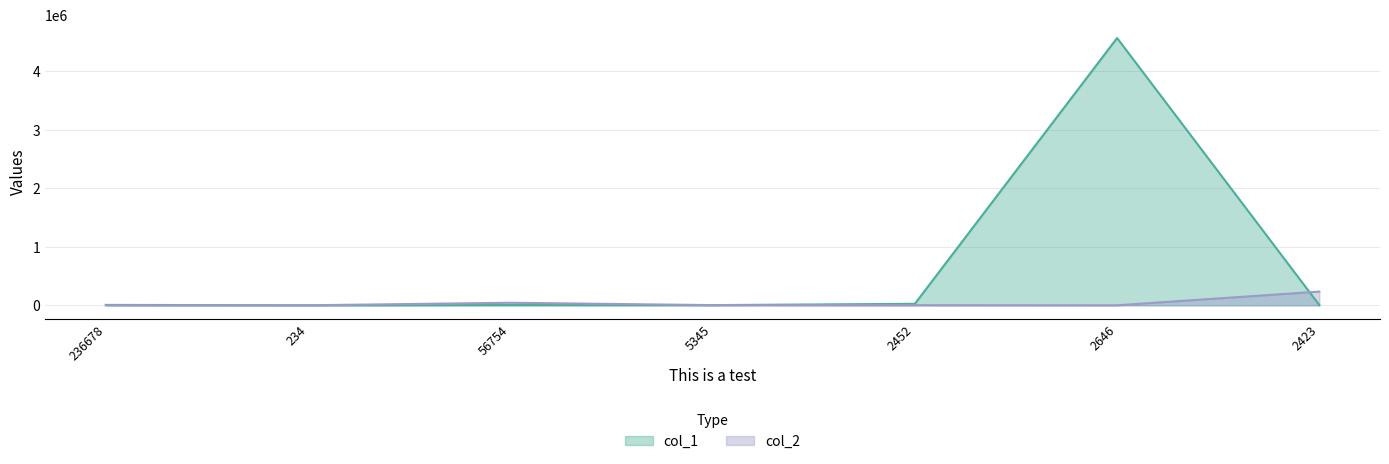

True or false: col_1 has a value of 11865 at 236678.

False